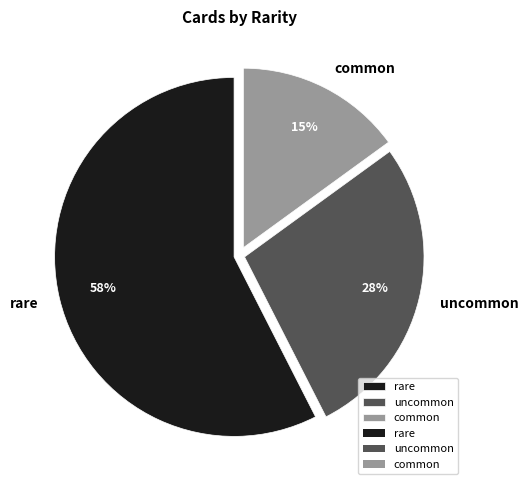

Which category has the biggest portion of the pie?

rare